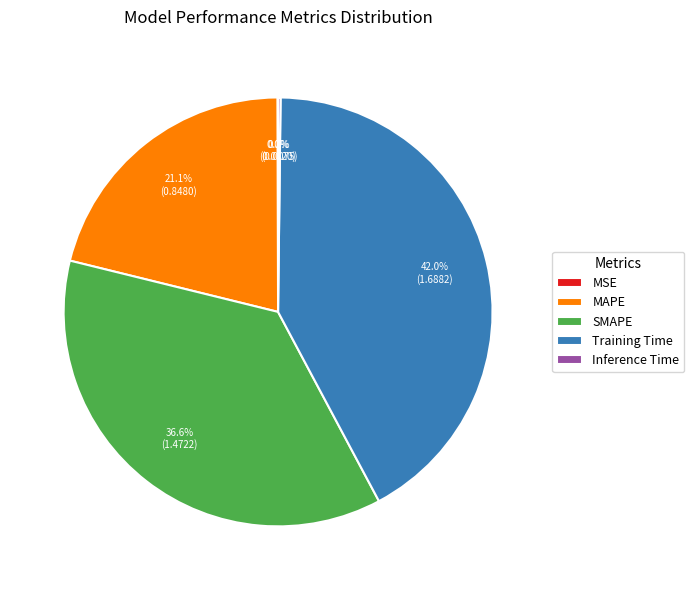

Which has a higher value, SMAPE or MAPE?

SMAPE